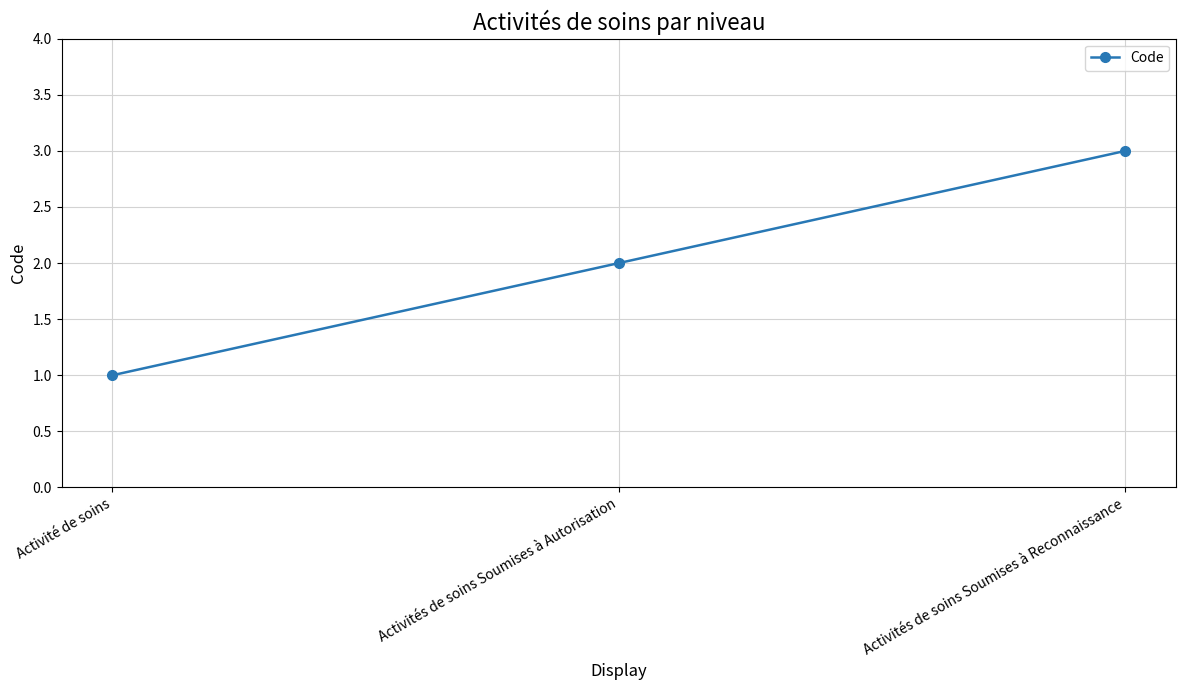

Where is the data nearest to the value 2?

Activités de soins Soumises à Autorisation